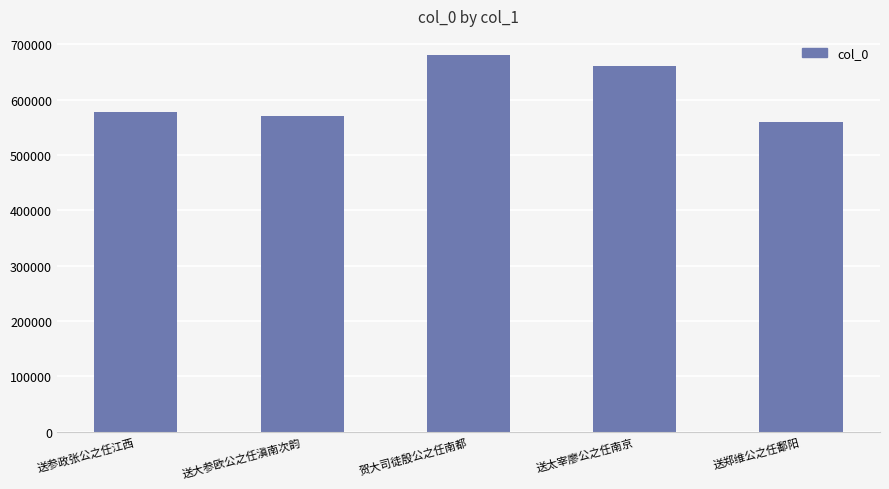

What is the value of the 4th bar from the left?

661115